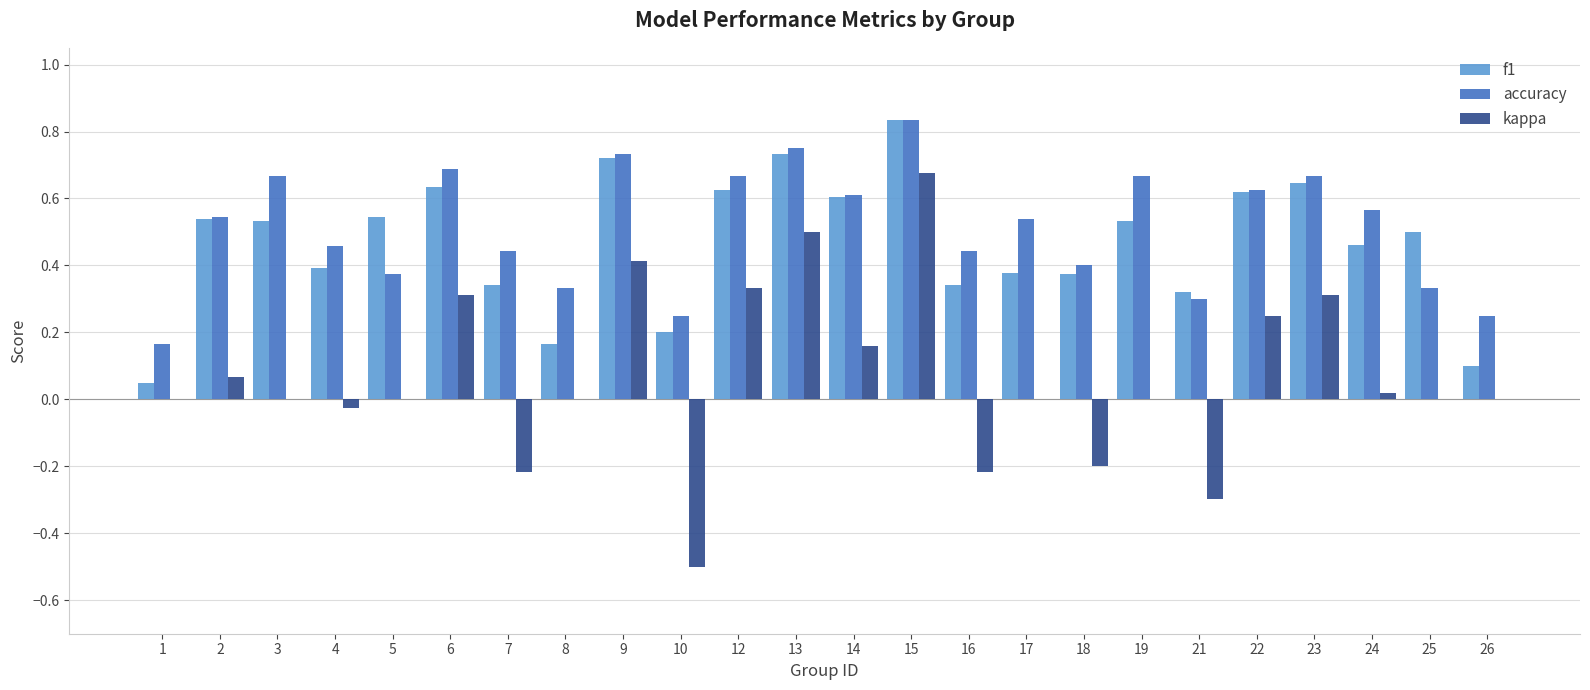

What is the sum of all f1 values?

11.2